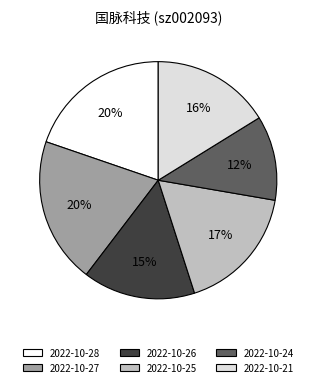

What percentage is the 2022-10-27 slice, to the nearest percent?

20%